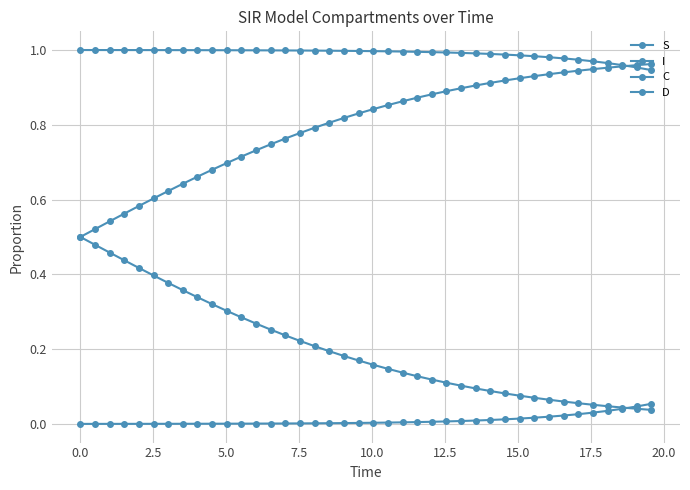

How many distinct data groups are displayed?

4